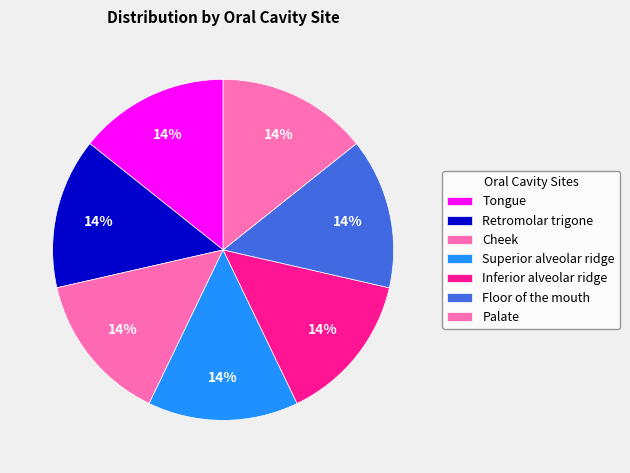

Which has a higher value, Cheek or Palate?

Palate